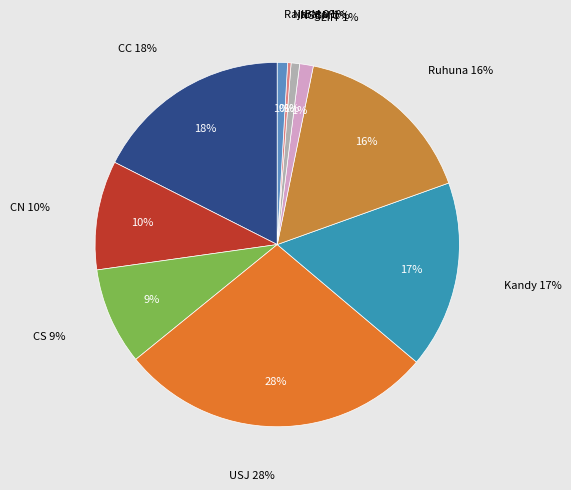

How many segments does this pie chart have?

10